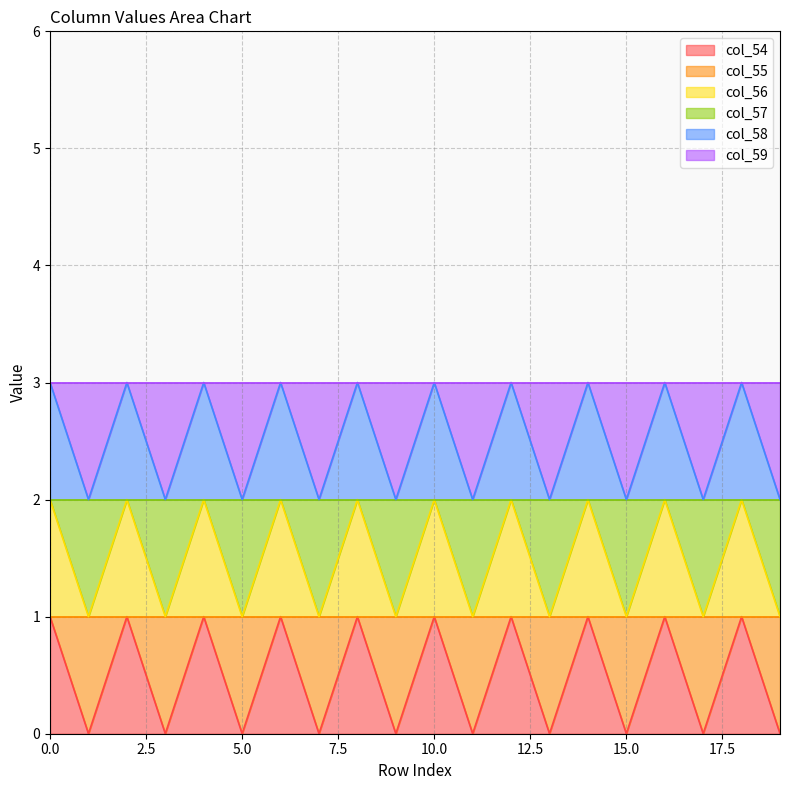

List the labels in order of col_54 value, largest first.

0, 2, 4, 6, 8, 10, 12, 14, 16, 18, 1, 3, 5, 7, 9, 11, 13, 15, 17, 19